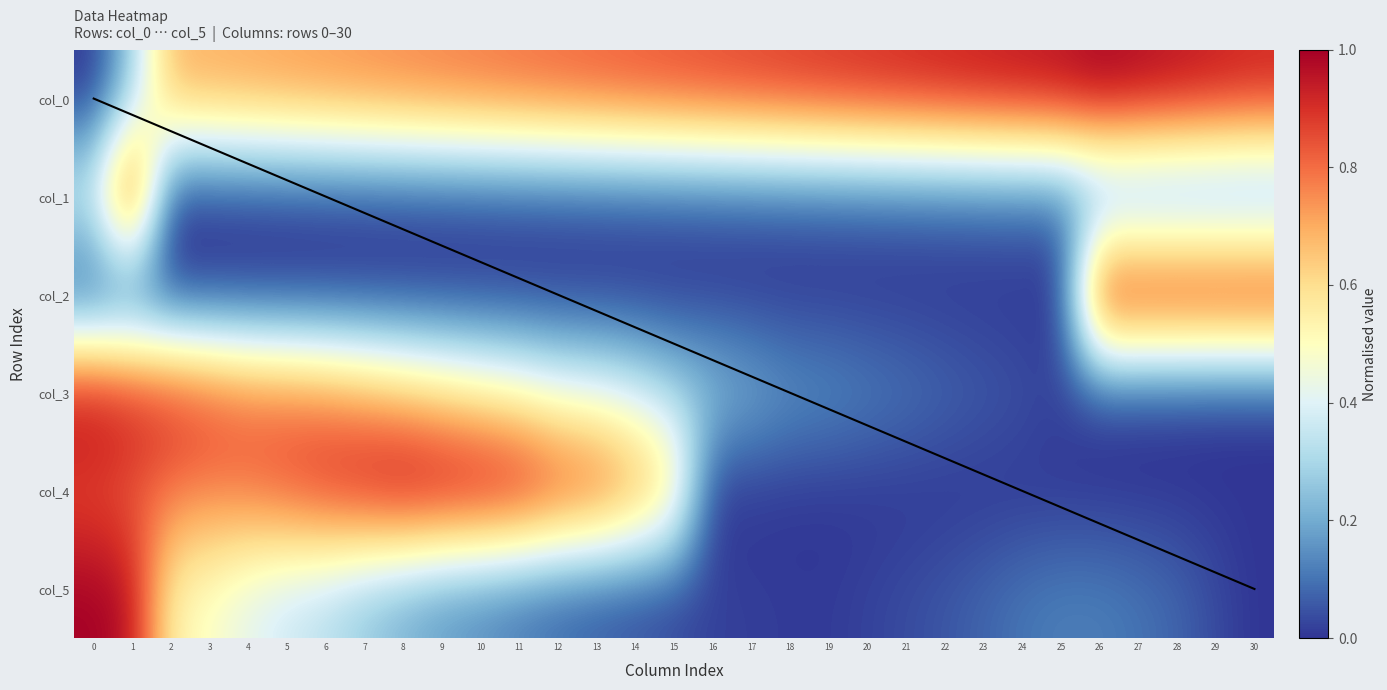

The value of col_3 at 20 is 0.1. True or false?

True